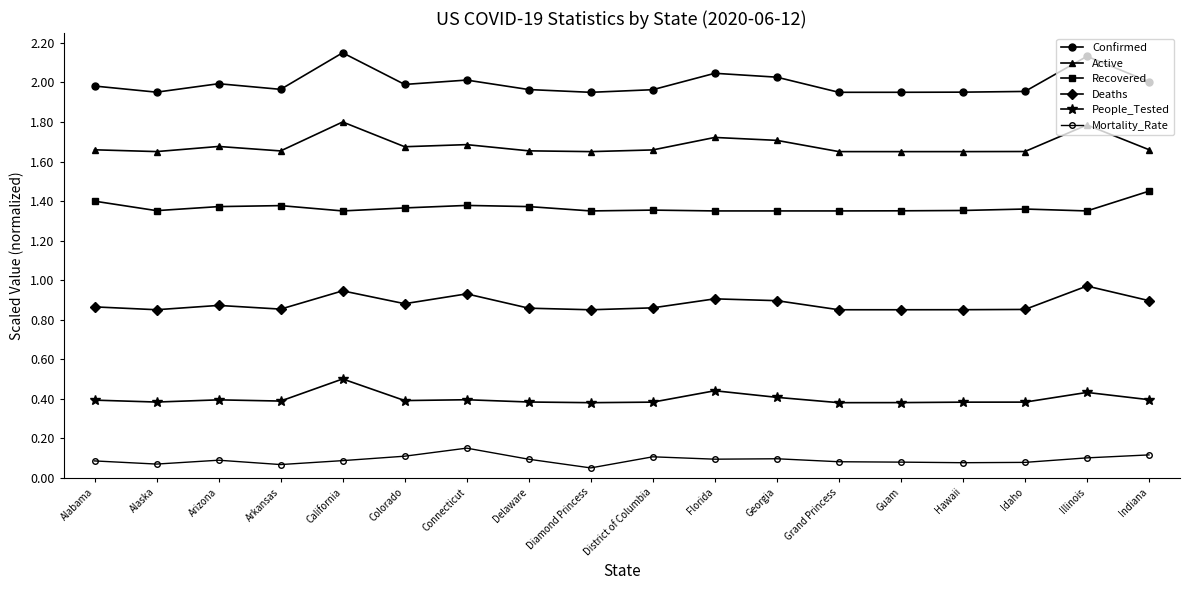

How many lines are shown in the chart?

6